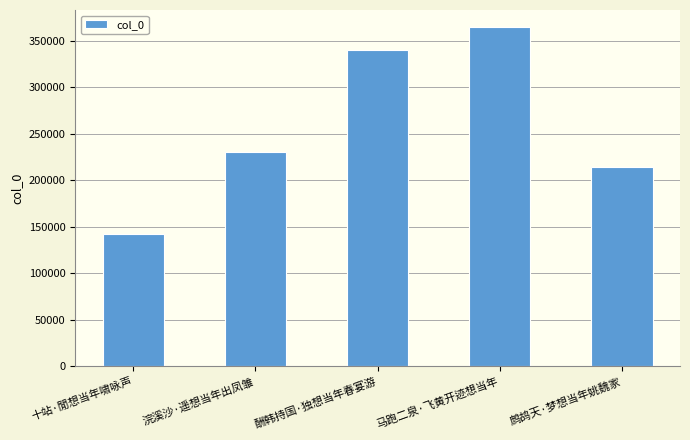

What is the sum of the values at 酬韩持国·独想当年春宴游 and 十站·閒想当年啸咏声?

481994